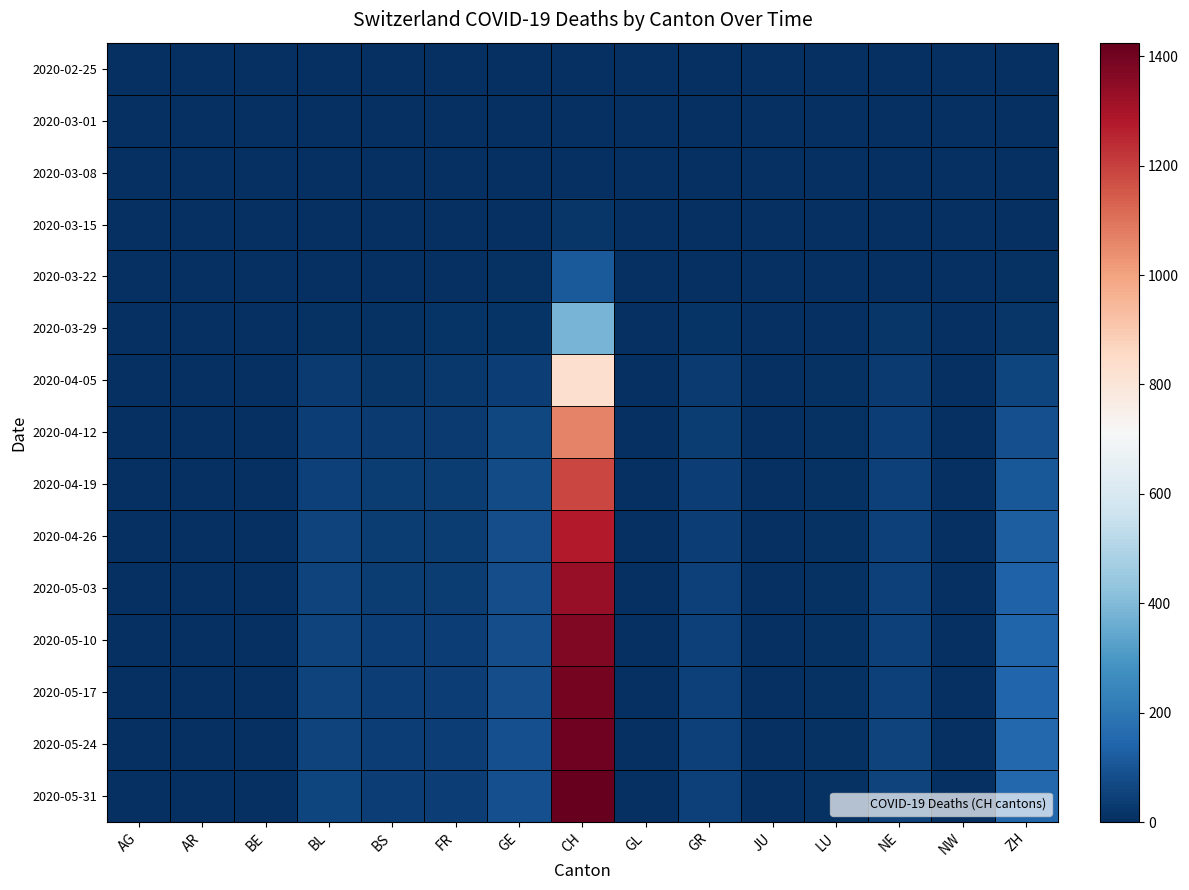

How many categories are shown in the chart?

15